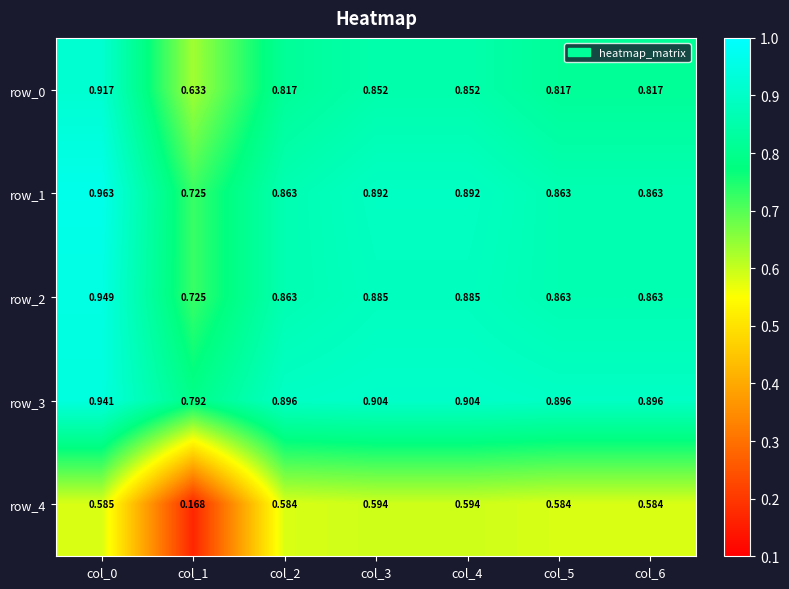

Which series has the widest spread of values?

row_4